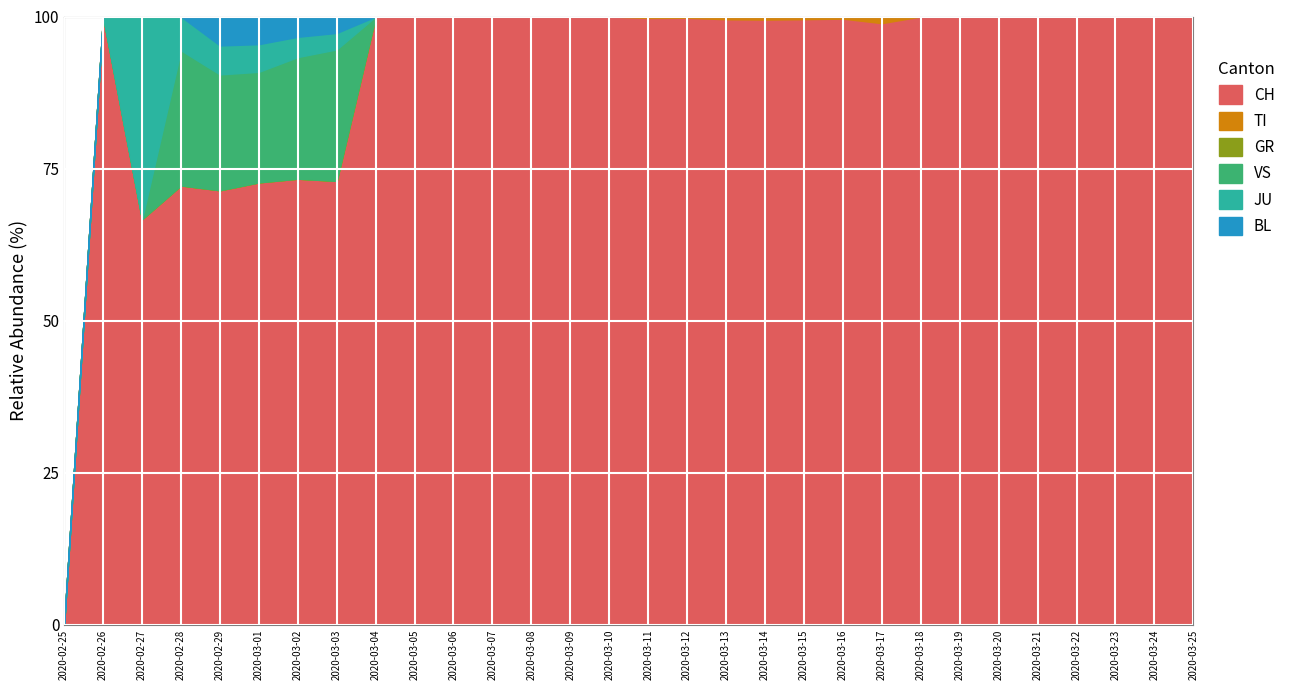

Is the value of TI at 2020-02-27 greater than the value of JU at 2020-02-25?

No